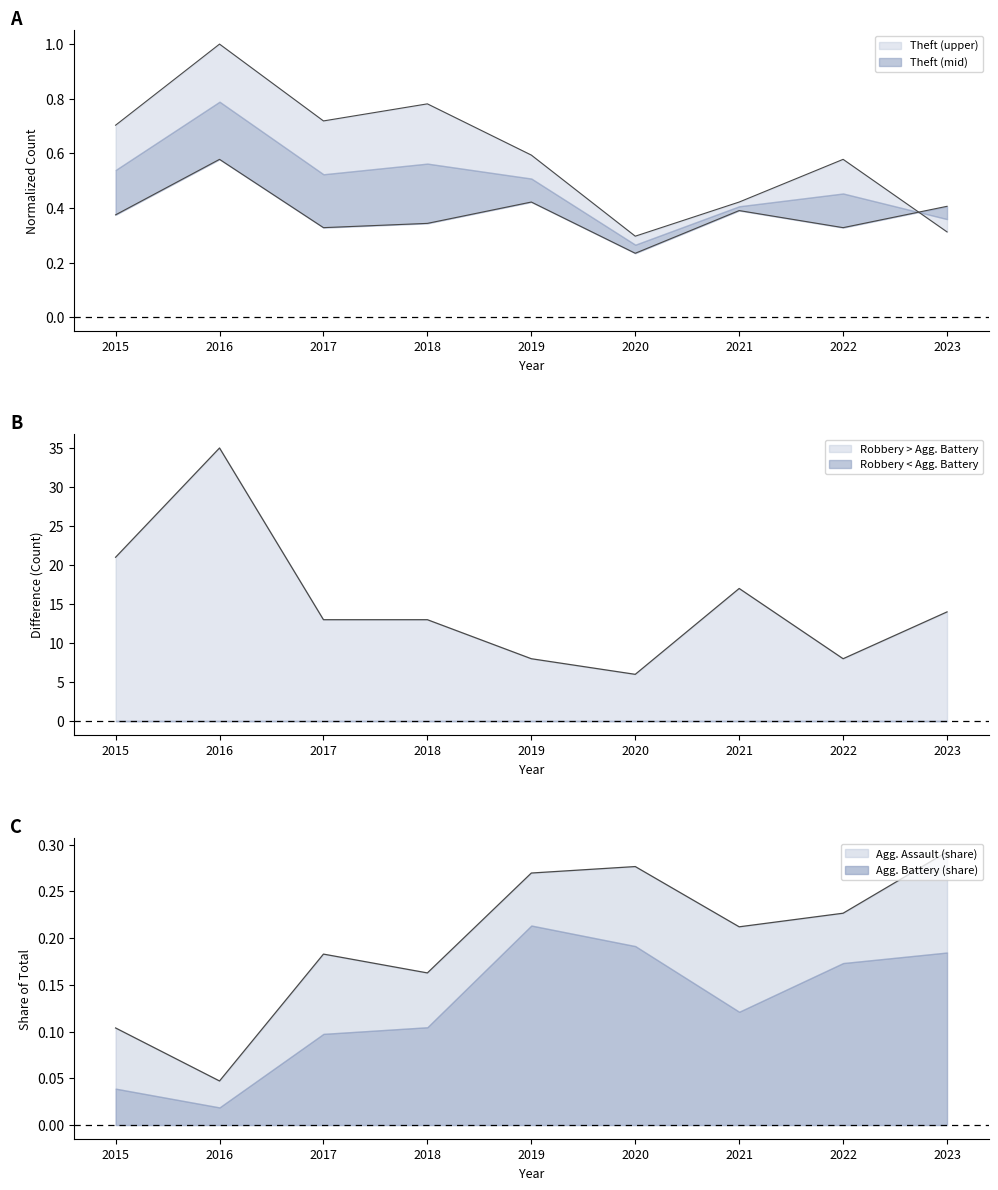

At which category does the chart reach its minimum across all series?

2020